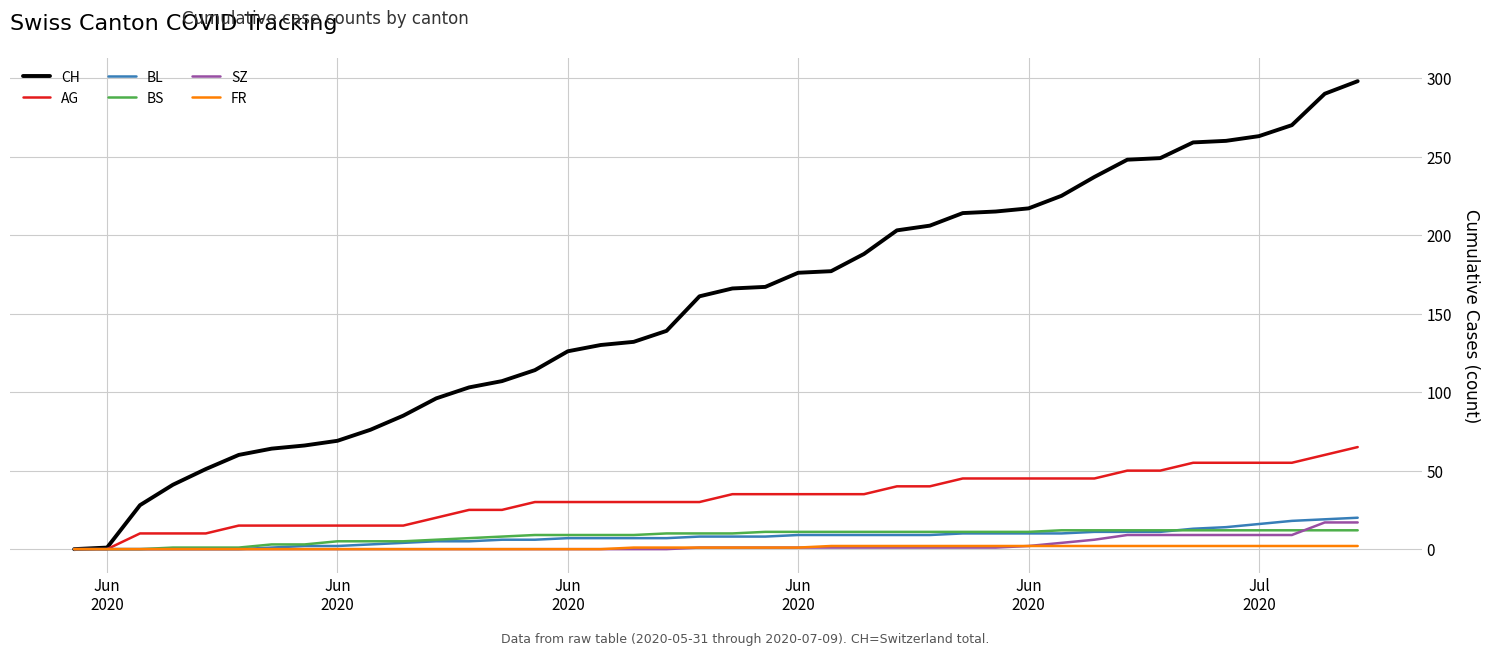

Which series has the largest total across all categories?

CH